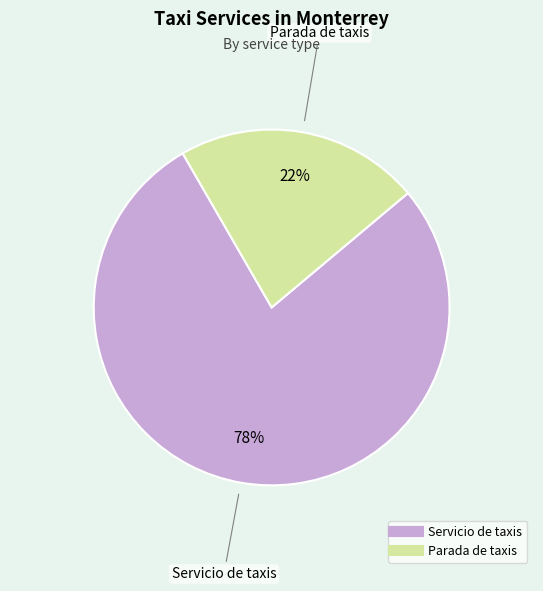

Which slice is the largest?

Servicio de taxis